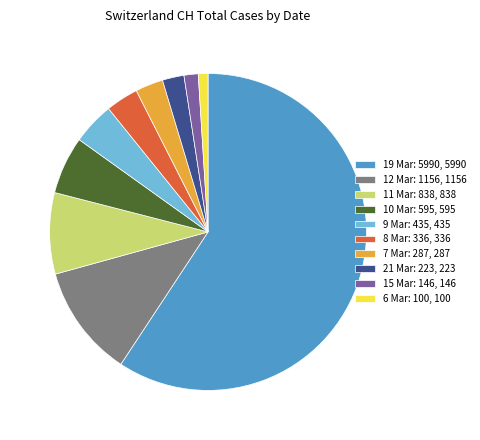

What is the largest slice in the pie chart?

19 Mar: 5990, 5990